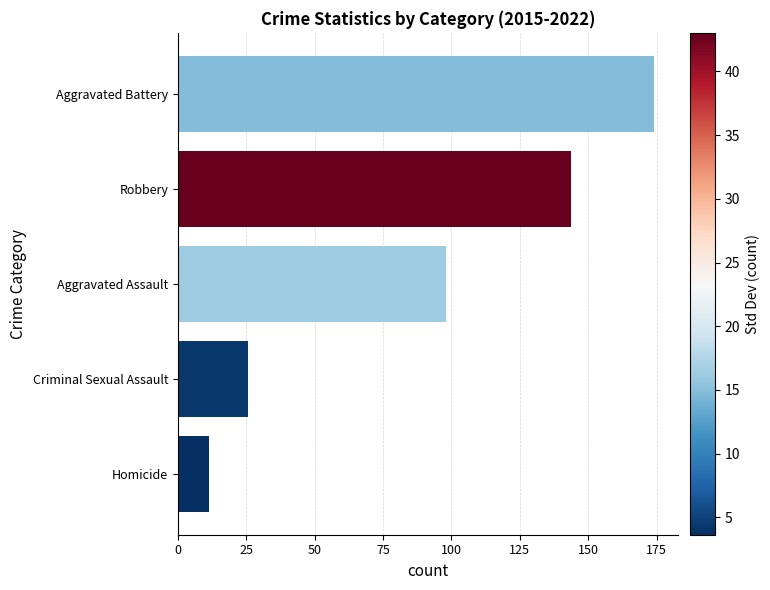

List the labels in order of value, largest first.

Aggravated Battery, Robbery, Aggravated Assault, Criminal Sexual Assault, Homicide